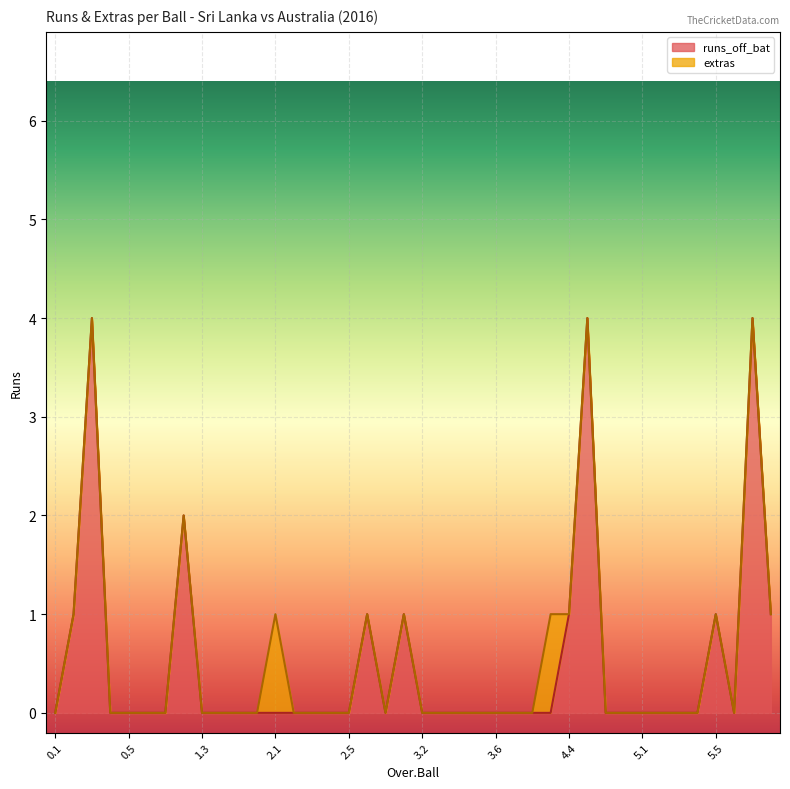

How many positive values are there?

10